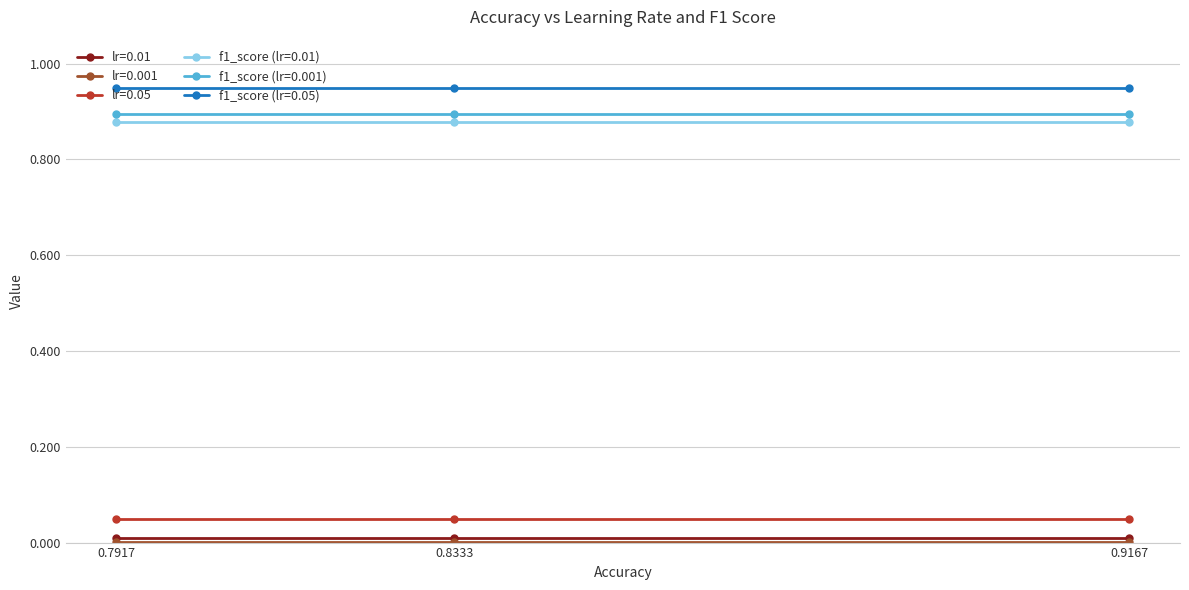

At how many categories does at least one series exceed 0?

3